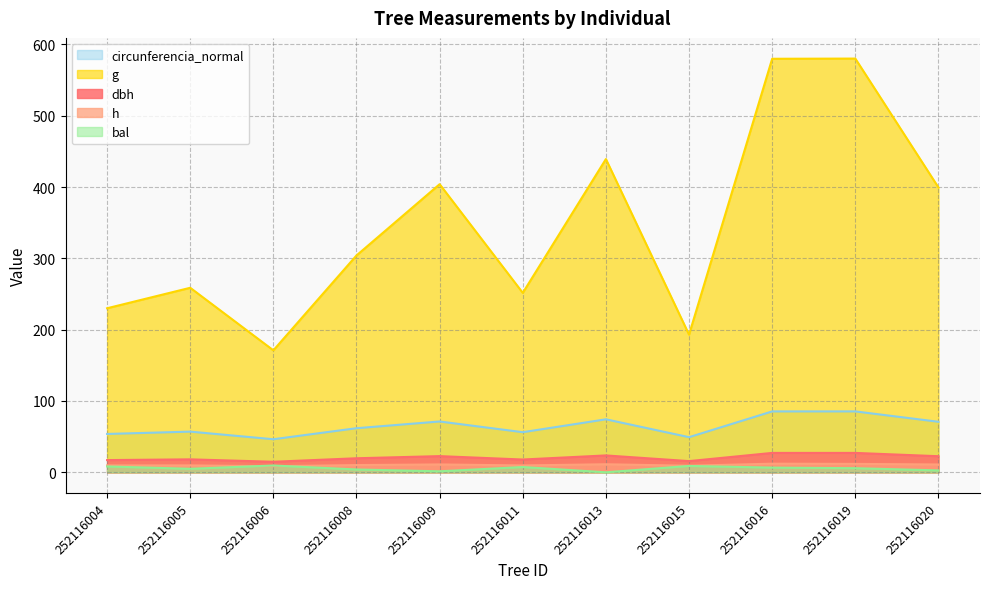

Reading left to right, extract all data points from this chart.

dbh: 252116004=17.1	252116005=18.1	252116006=14.8	252116008=19.7	252116009=22.7	252116011=17.9	252116013=23.6	252116015=15.7	252116016=27.2	252116019=27.2	252116020=22.6
h: 252116004=9.6	252116005=9.7	252116006=8.5	252116008=10.2	252116009=11.0	252116011=9.6	252116013=11.3	252116015=9.2	252116016=12.1	252116019=11.8	252116020=11.0
g: 252116004=230.0	252116005=258.7	252116006=171.0	252116008=304.0	252116009=403.9	252116011=251.6	252116013=439.2	252116015=193.0	252116016=579.8	252116019=580.1	252116020=399.4
bal: 252116004=8.2	252116005=4.9	252116006=9.5	252116008=4.0	252116009=1.4	252116011=7.4	252116013=0.0	252116015=8.9	252116016=6.6	252116019=5.8	252116020=2.7
circunferencia_normal: 252116004=53.8	252116005=57.0	252116006=46.4	252116008=61.8	252116009=71.2	252116011=56.2	252116013=74.3	252116015=49.2	252116016=85.4	252116019=85.4	252116020=70.8